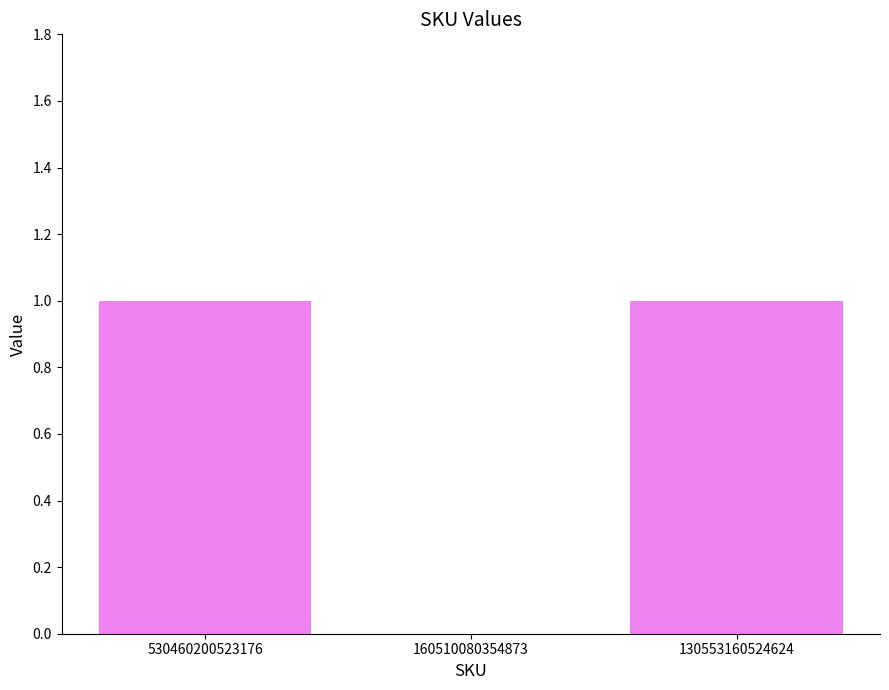

Approximately how many times larger is the value at 130553160524624 compared to 530460200523176?

1.0